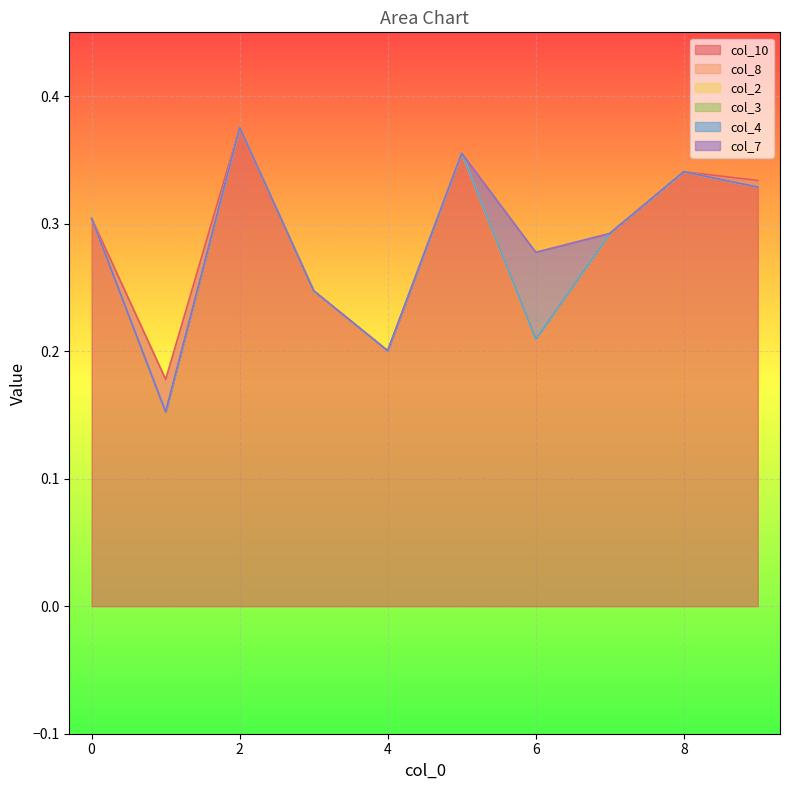

The value of col_2 at 8 is 0.0. True or false?

True